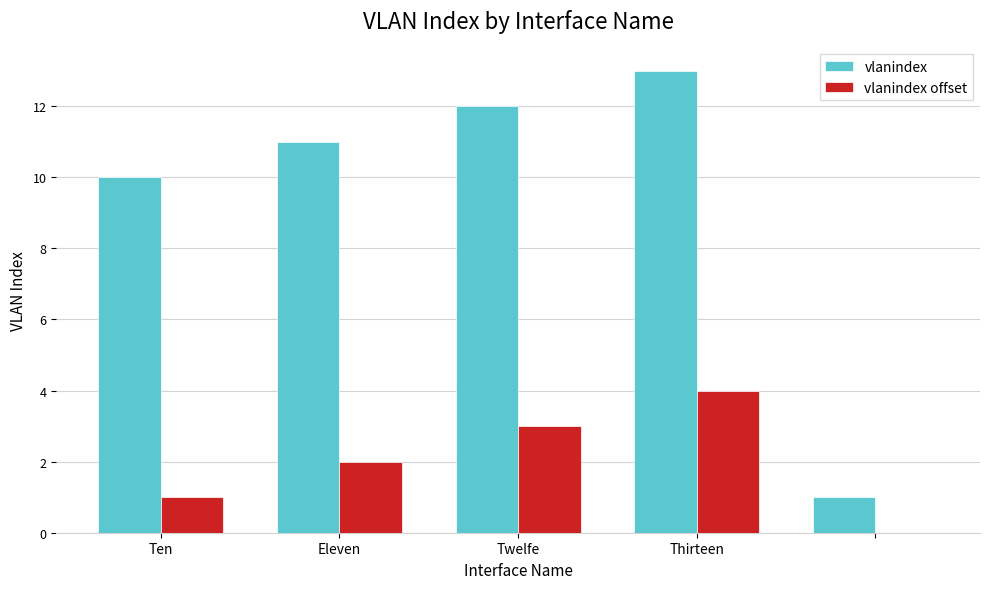

What is the sum of all vlanindex offset values?

10